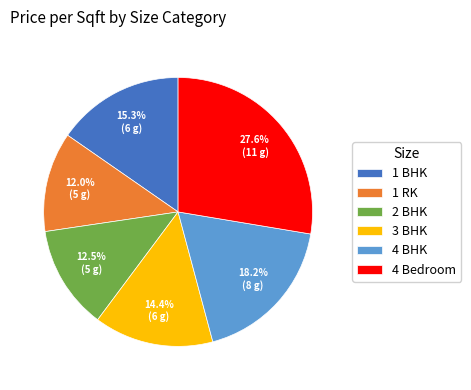

To the nearest percent, what portion does 1 RK represent?

12%